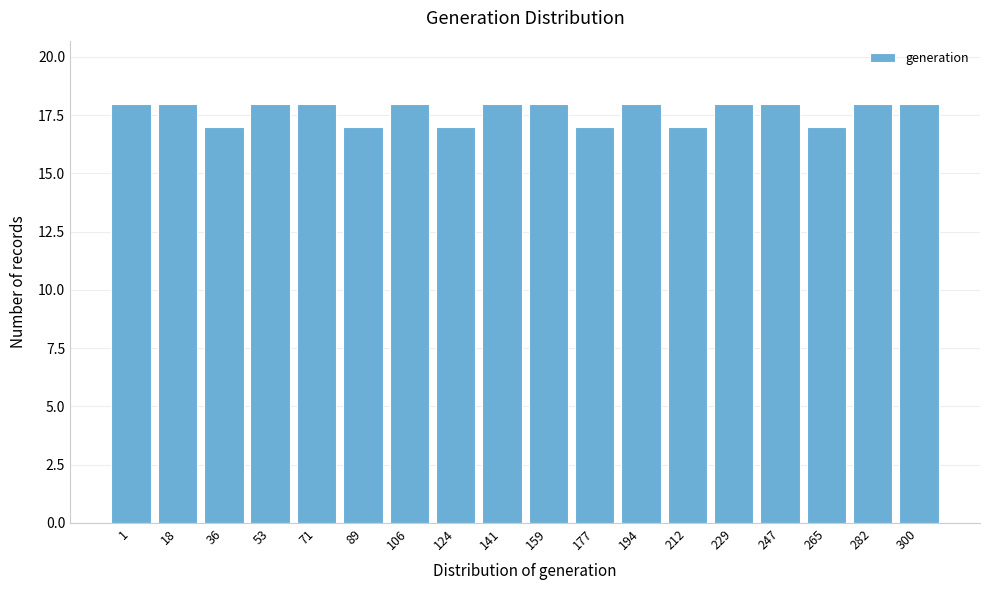

Reading right to left, transcribe all the data shown in this chart.

300=18	282=18	265=17	247=18	229=18	212=17	194=18	177=17	159=18	141=18	124=17	106=18	89=17	71=18	53=18	36=17	18=18	1=18